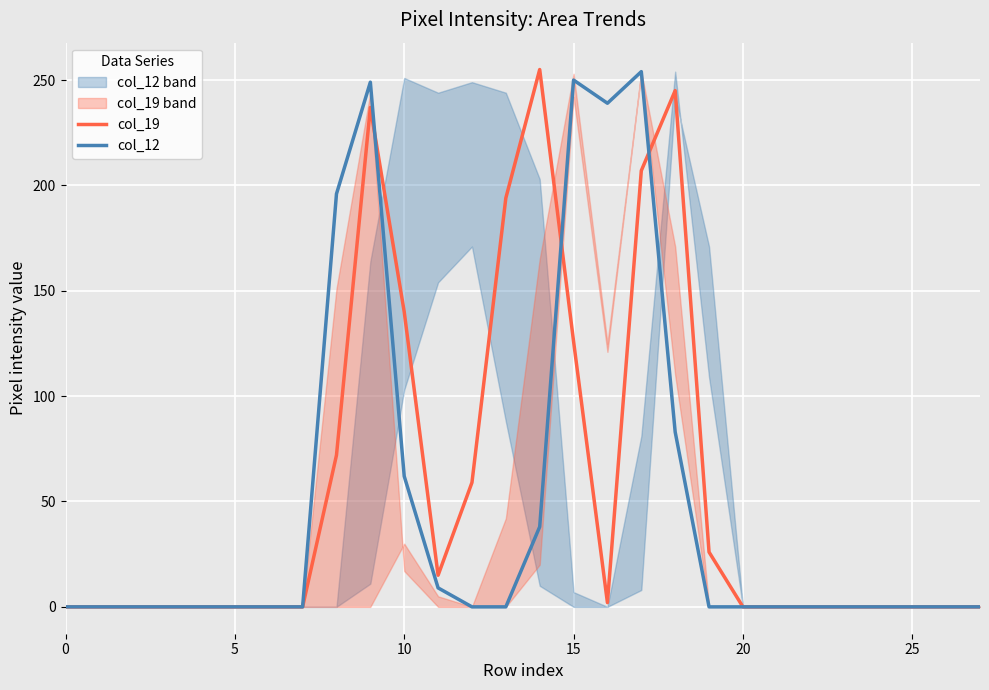

Is it true that col_12 equals -152 at 25?

False